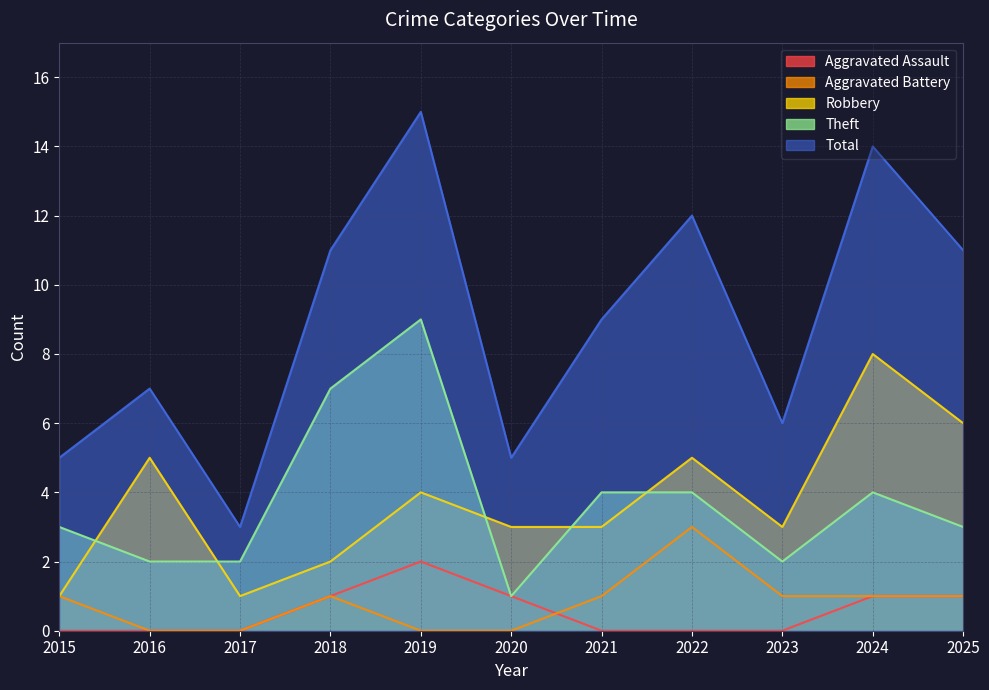

How many values in the Aggravated Assault series exceed 0?

5